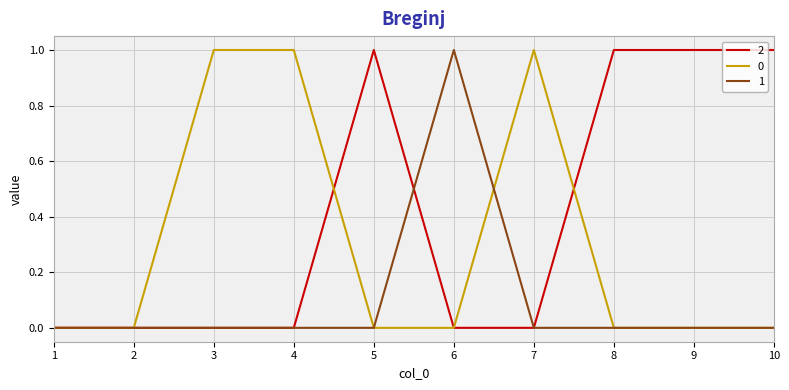

How many 1 values are between 0 and 1?

10